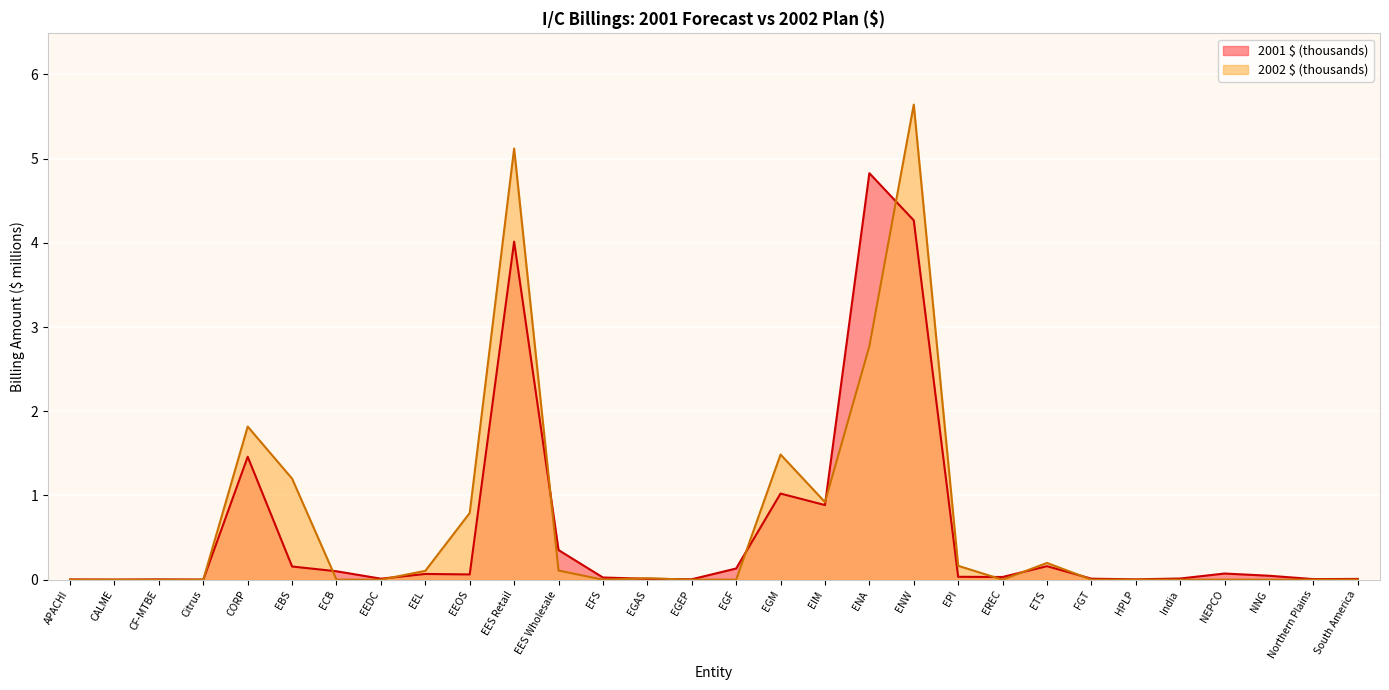

Rank the series at Northern Plains from highest to lowest value.

2001 $ (thousands), 2002 $ (thousands)